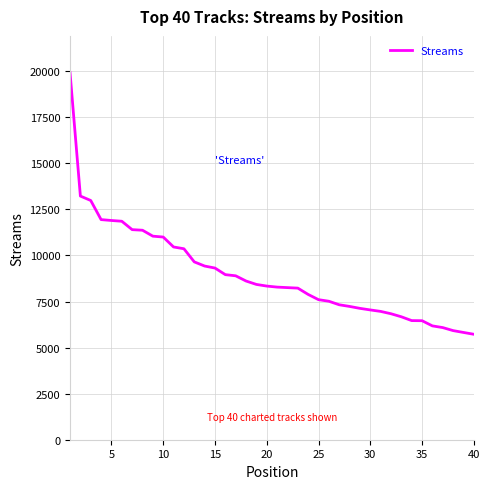

What is the maximum value shown in the chart?

19924